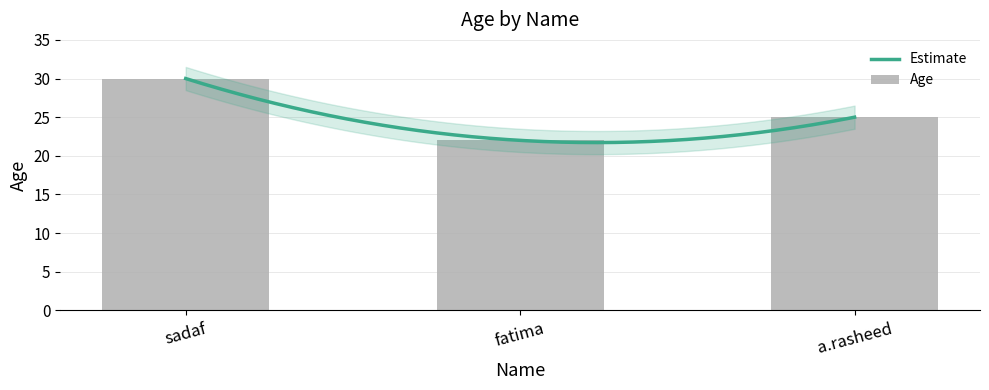

What is the change in value from sadaf to fatima?

-8